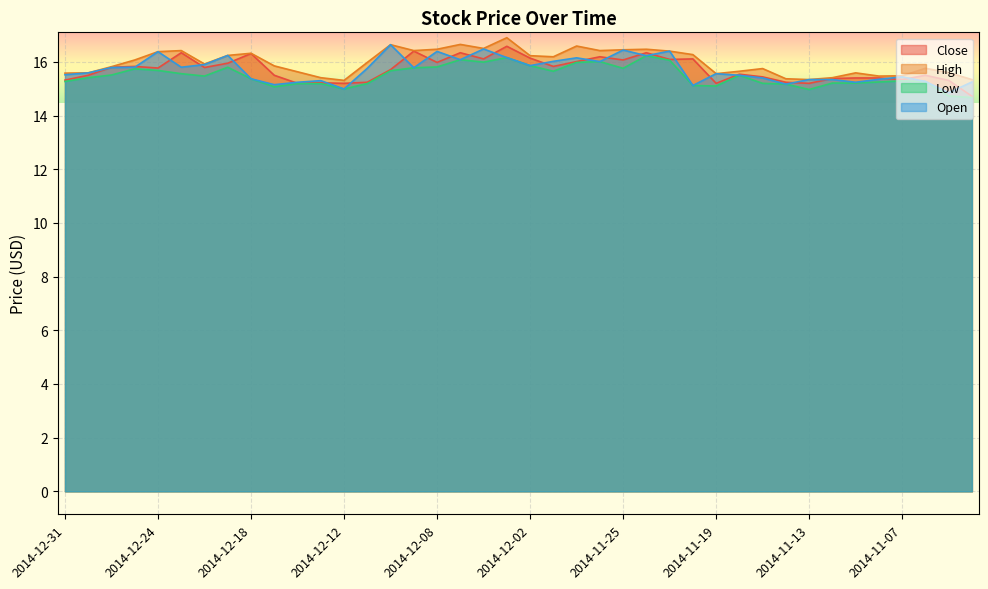

What is the greatest value displayed?

16.9